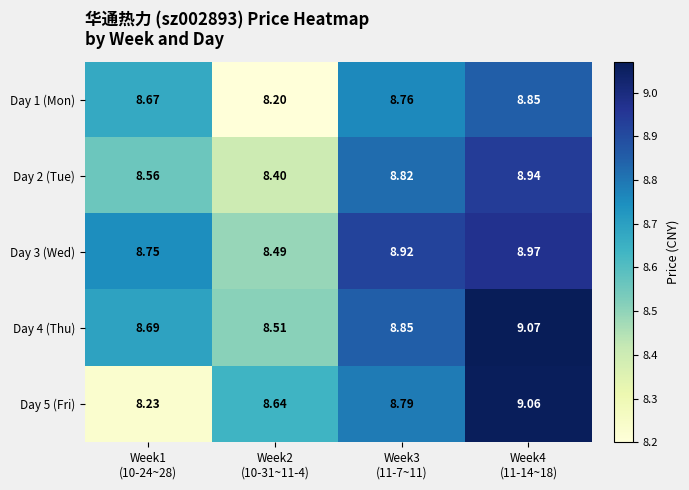

What is the difference between the highest and lowest values at Week2
(10-31~11-4)?

0.4